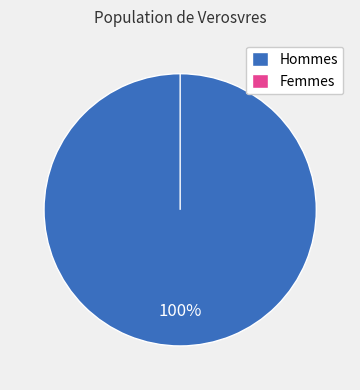

To the nearest percent, what is the difference between the largest and smallest slice percentages?

100%